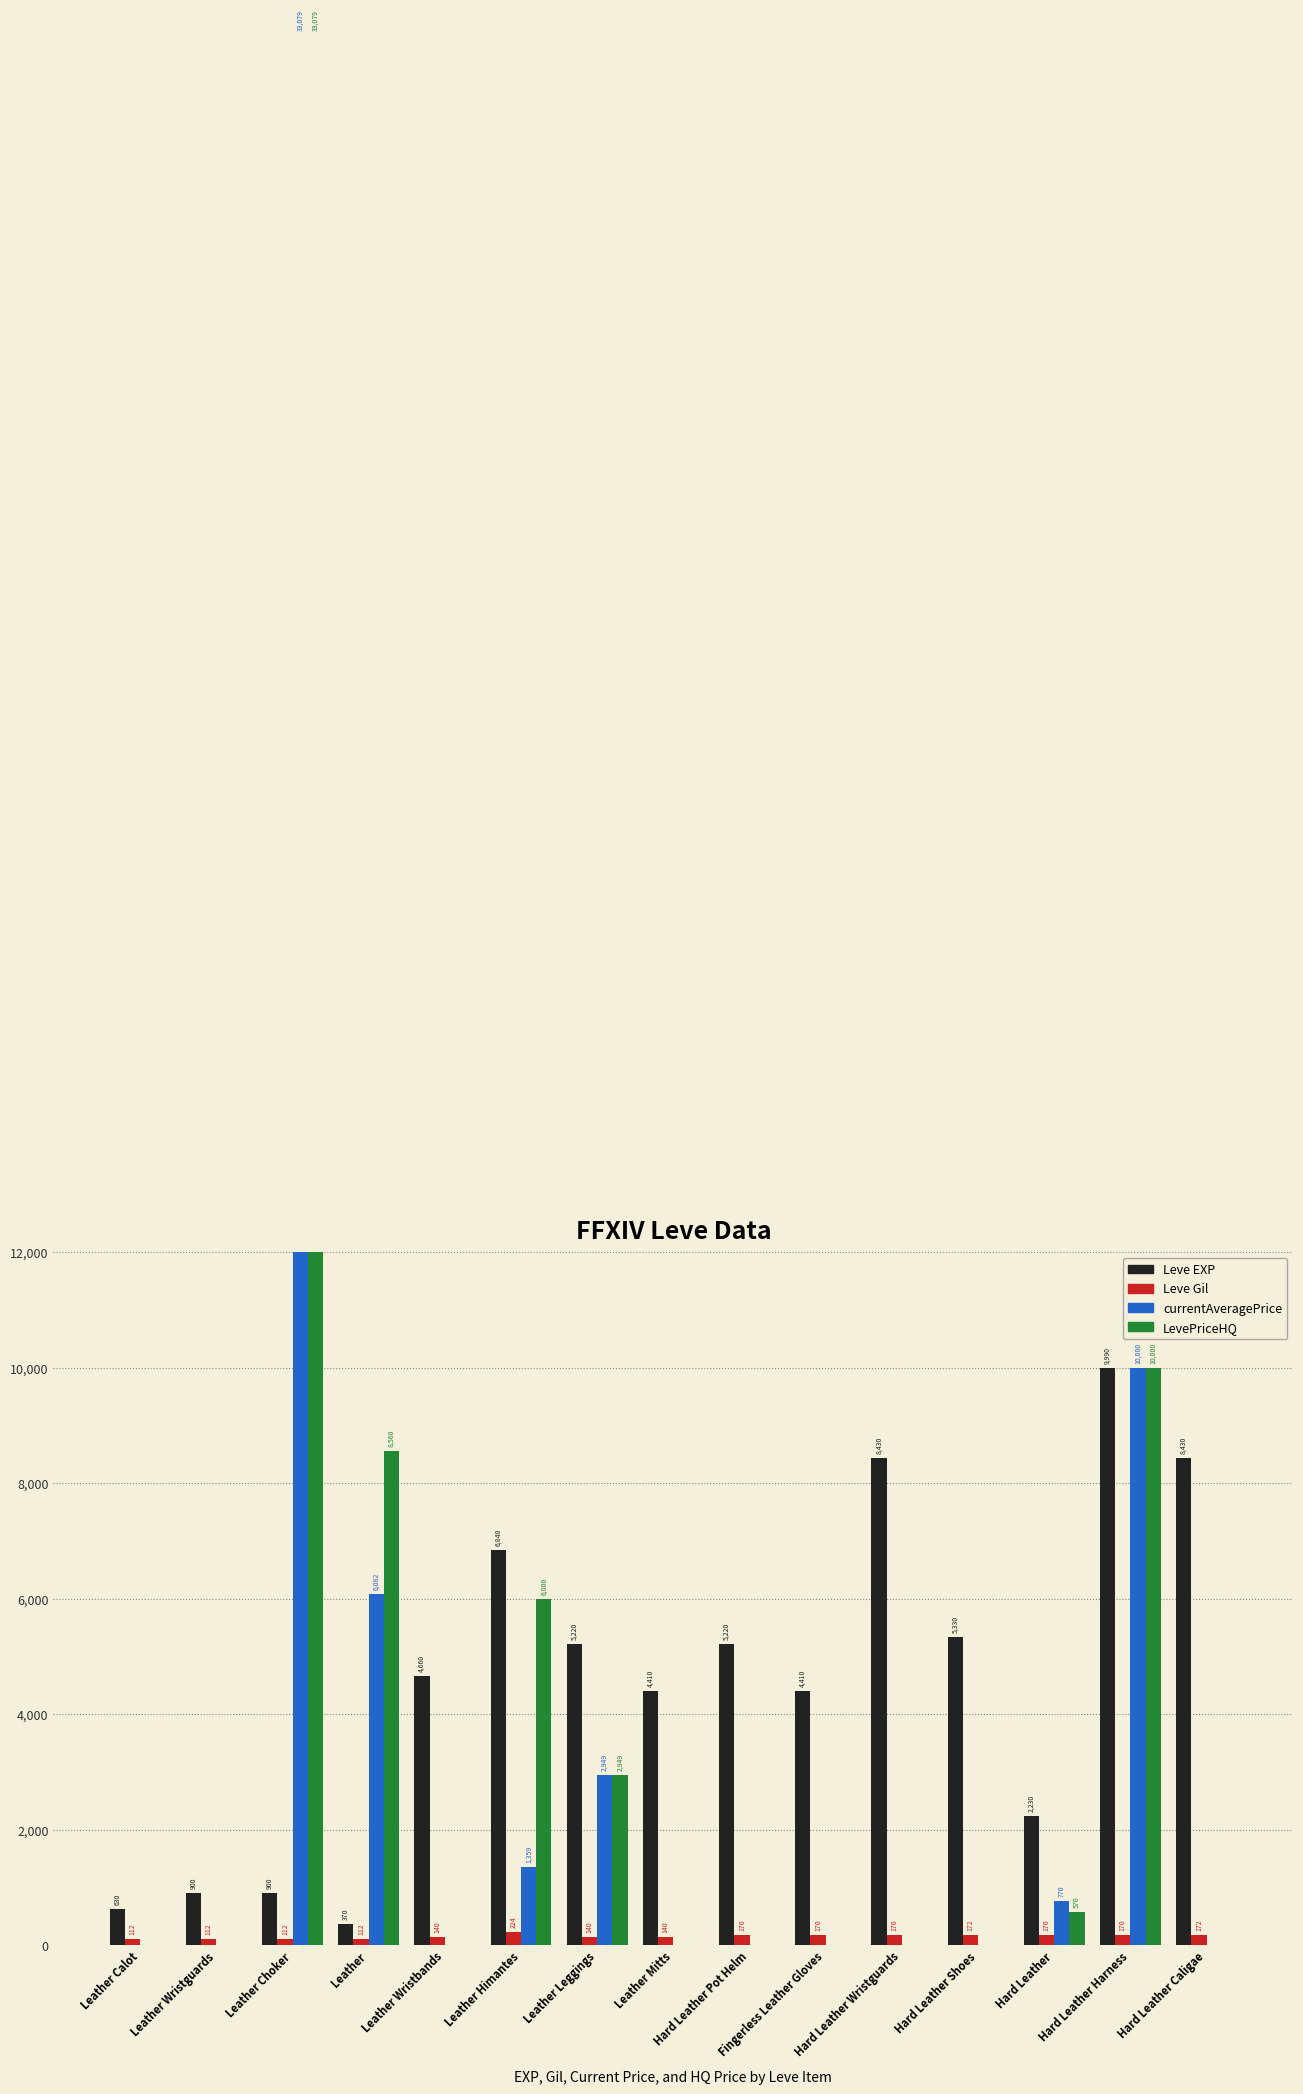

How many positive values does the currentAveragePrice series have?

6